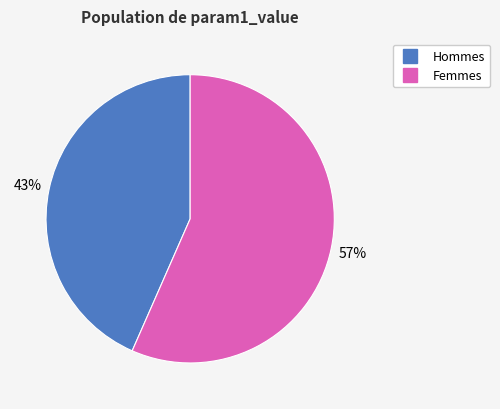

Is there any slice that represents more than half of the pie?

Yes